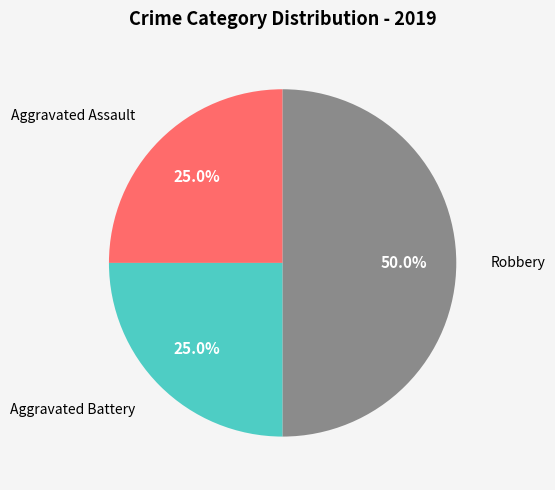

Which slice is the smallest?

Aggravated Assault